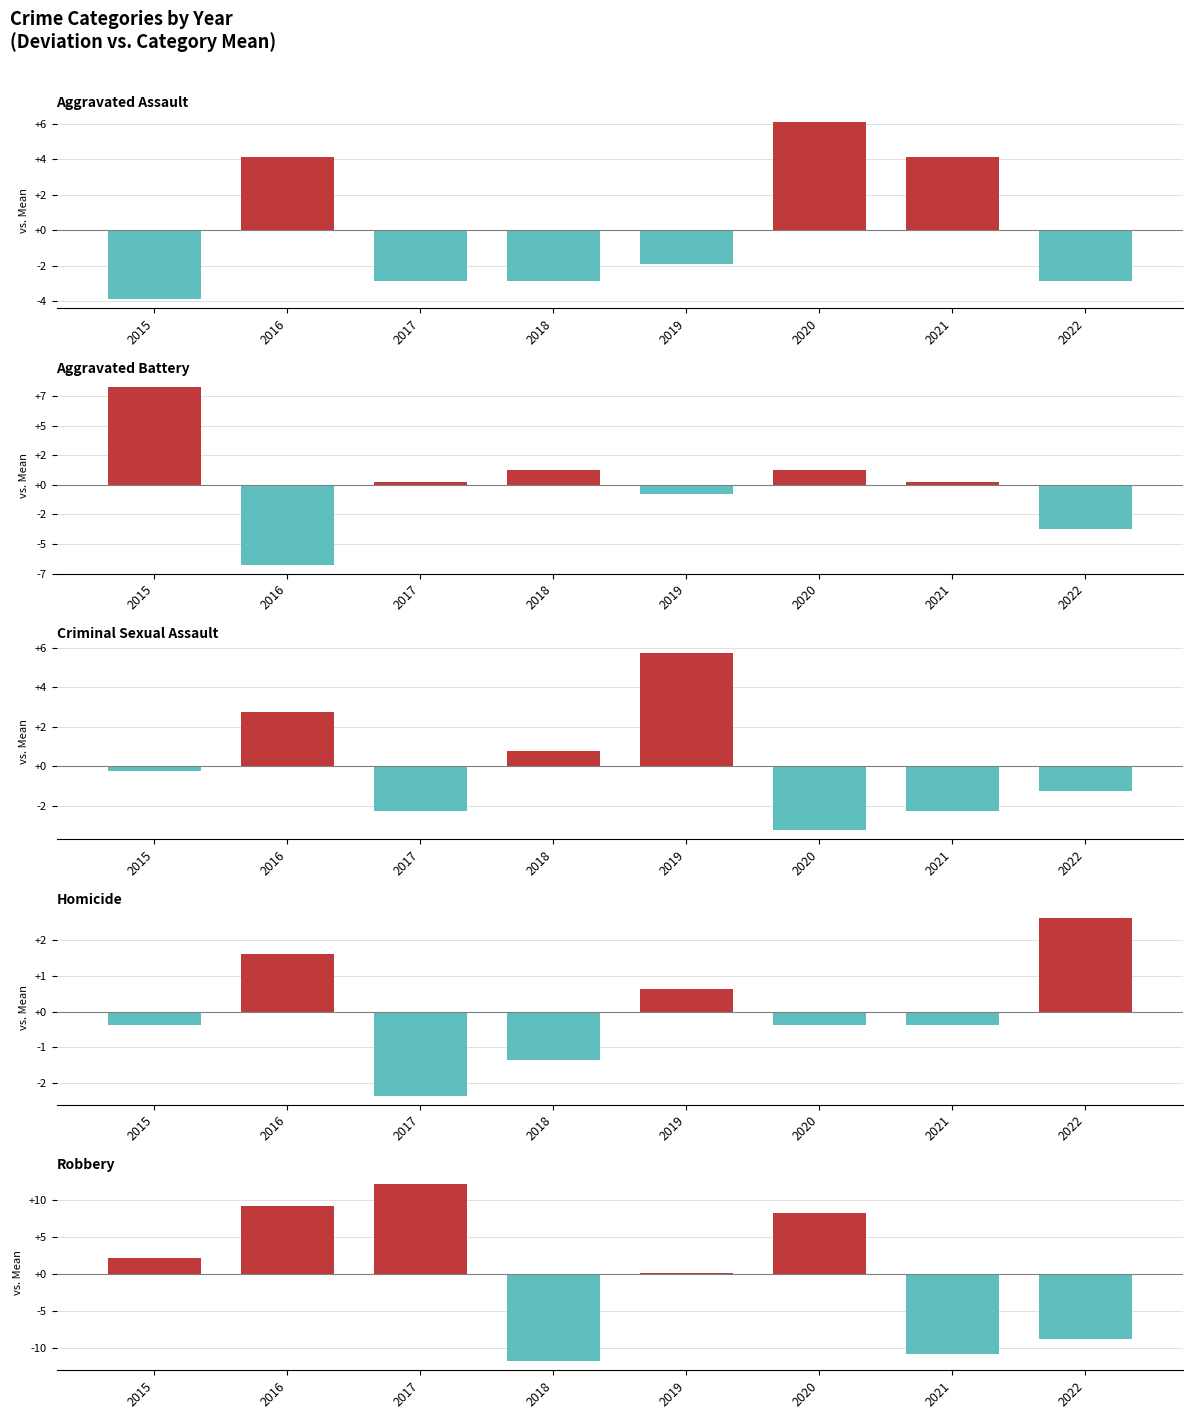

Reading right to left, list all the values displayed in this chart.

Aggravated Assault: 2022=-2.9	2021=4.1	2020=6.1	2019=-1.9	2018=-2.9	2017=-2.9	2016=4.1	2015=-3.9
Aggravated Battery: 2022=-3.8	2021=0.2	2020=1.2	2019=-0.8	2018=1.2	2017=0.2	2016=-6.8	2015=8.2
Criminal Sexual Assault: 2022=-1.2	2021=-2.2	2020=-3.2	2019=5.8	2018=0.8	2017=-2.2	2016=2.8	2015=-0.2
Homicide: 2022=2.6	2021=-0.4	2020=-0.4	2019=0.6	2018=-1.4	2017=-2.4	2016=1.6	2015=-0.4
Robbery: 2022=-8.9	2021=-10.9	2020=8.1	2019=0.1	2018=-11.9	2017=12.1	2016=9.1	2015=2.1